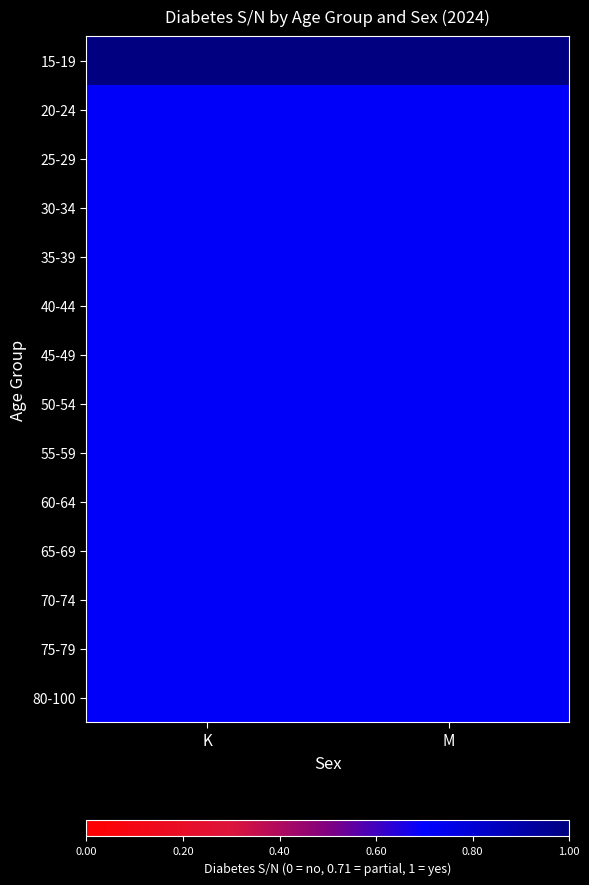

What is the spread (max minus min) of values at M?

0.3